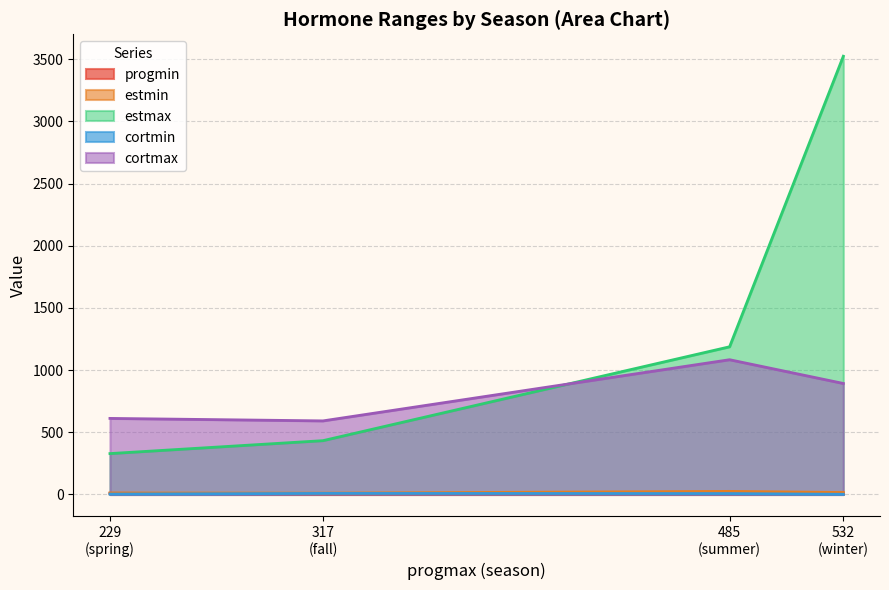

How many values in the cortmax series exceed 893?

1